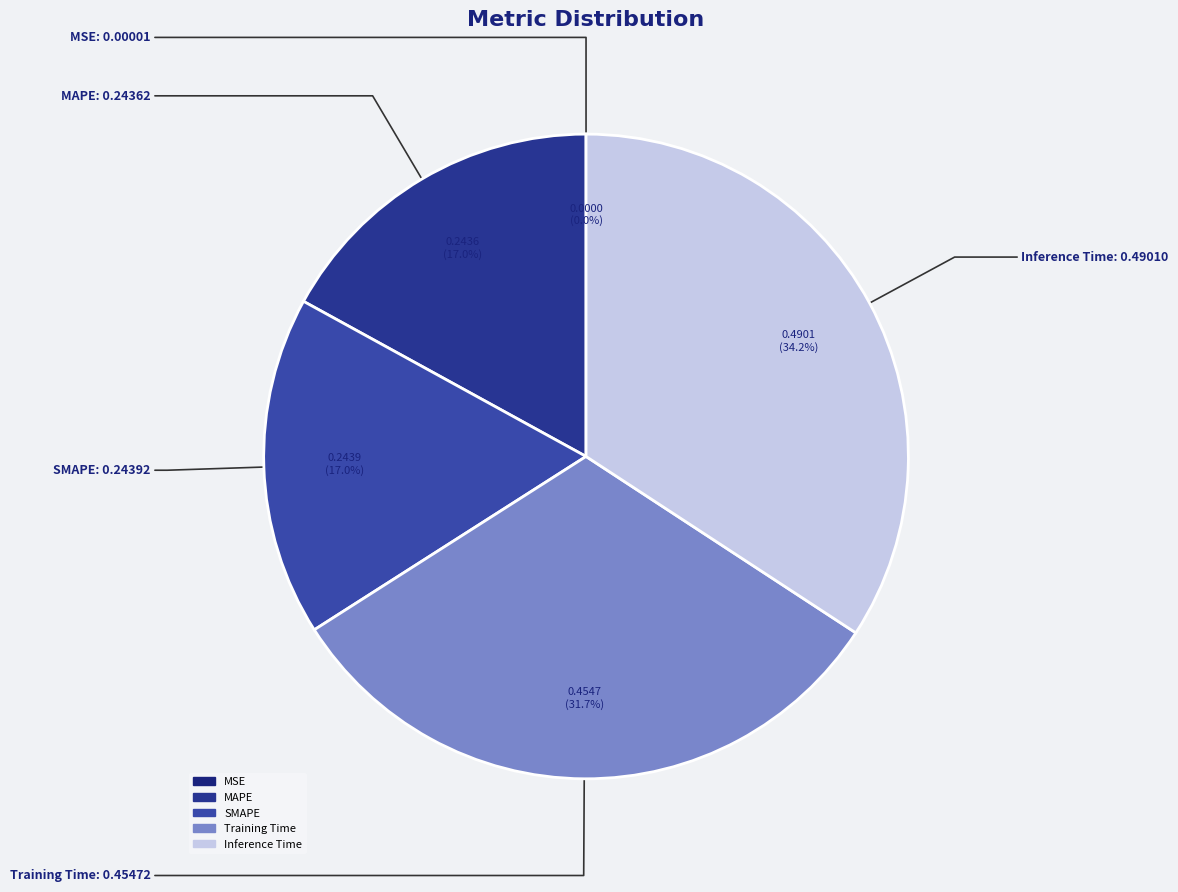

Do MAPE and SMAPE together represent more than half of the pie?

No